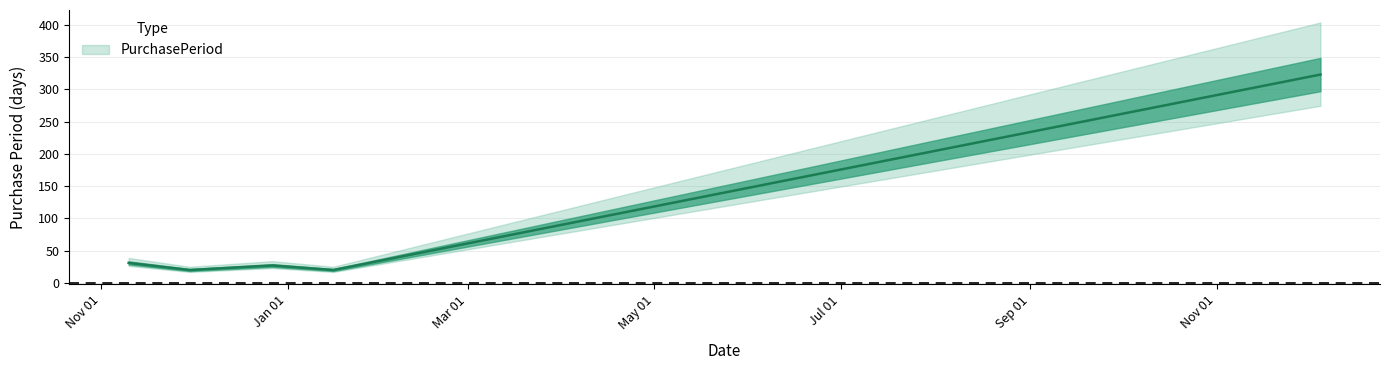

True or false: the data shows 13 at 2017-01-16.

False